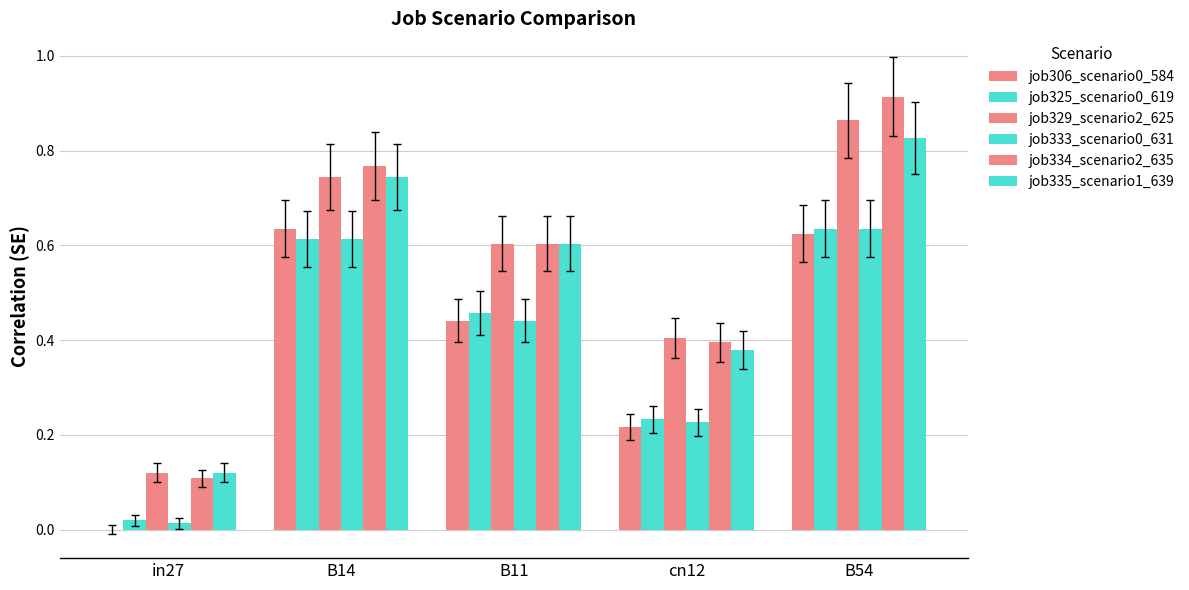

At how many categories does at least one series exceed 0?

5